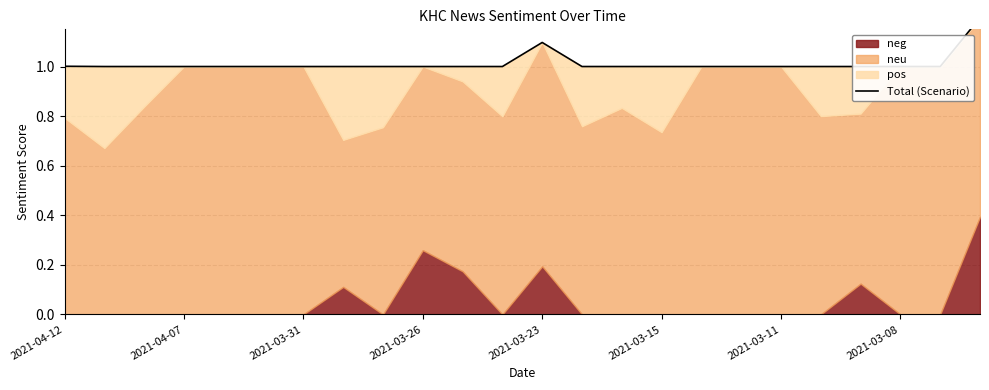

Where is the first local maximum?

2021-03-23